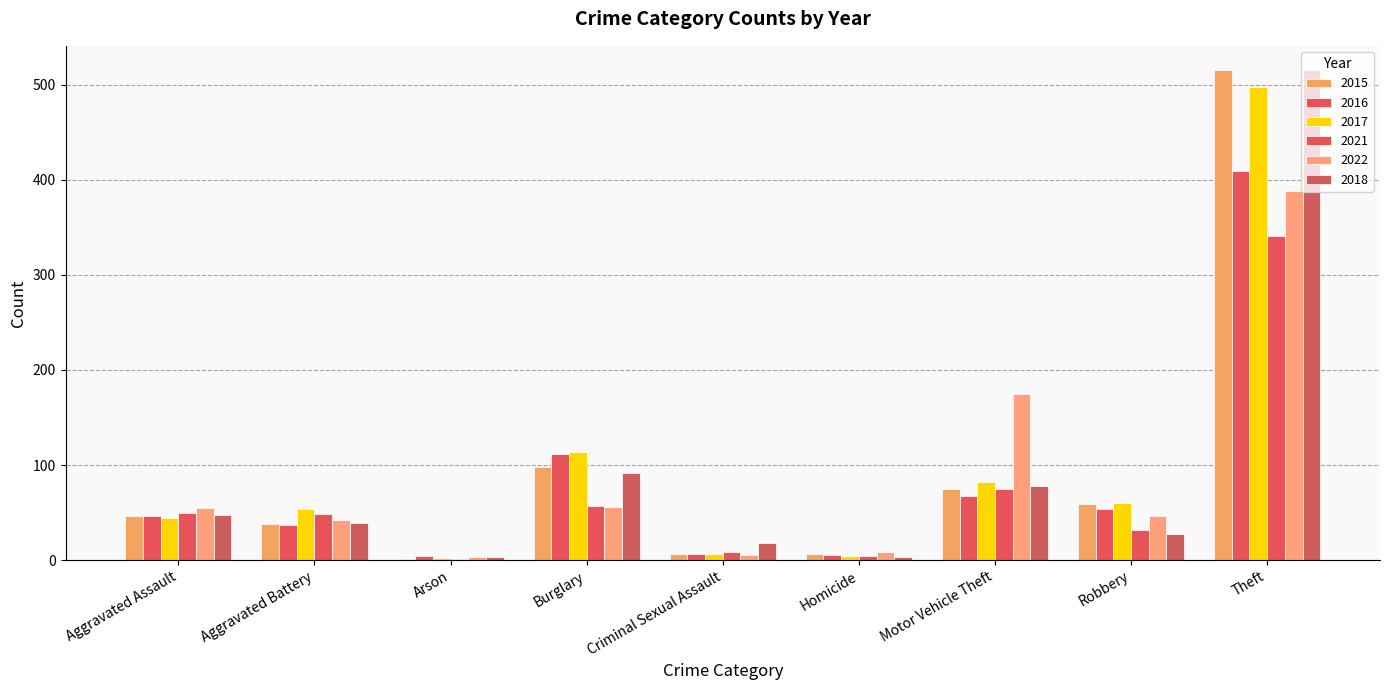

Are the bars grouped side by side (vs. stacked)?

Yes